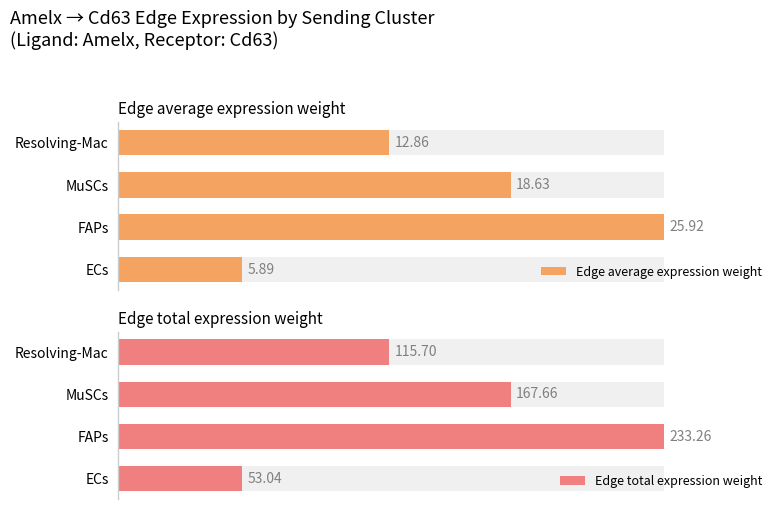

How many groups of bars are there?

4